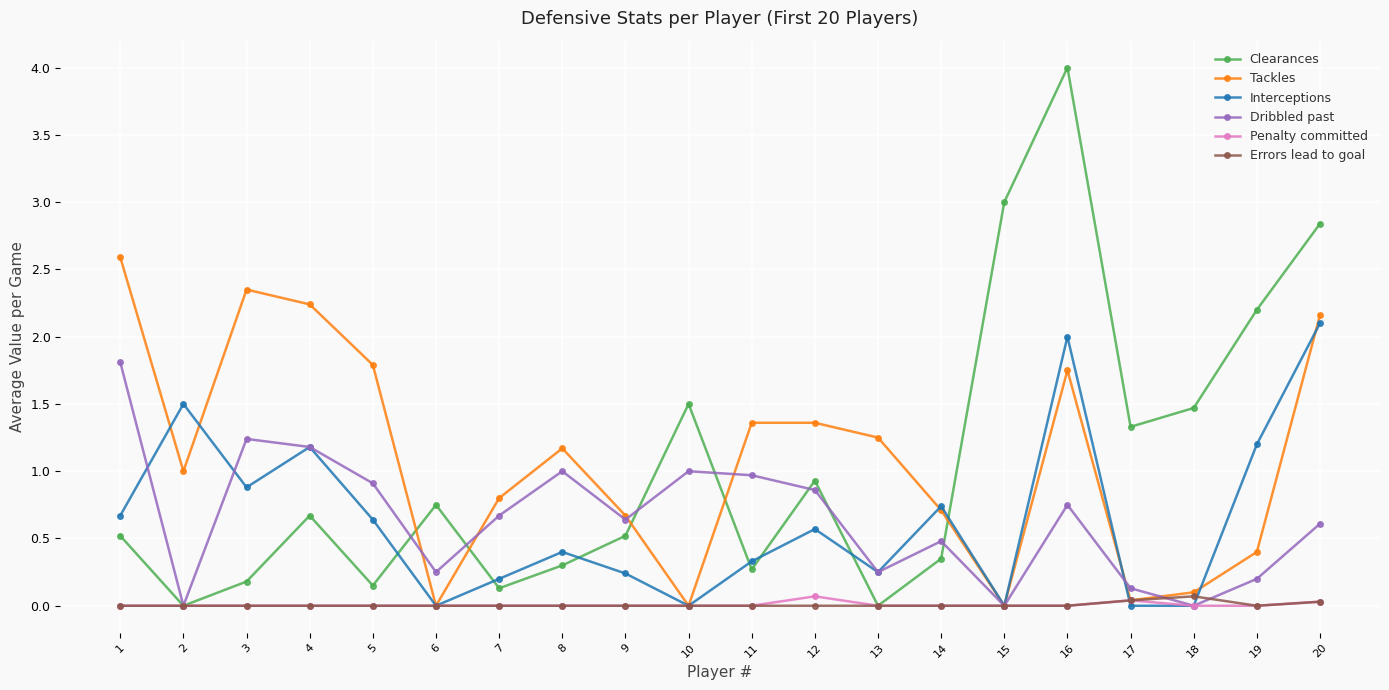

What is the maximum value for Tackles?

2.6